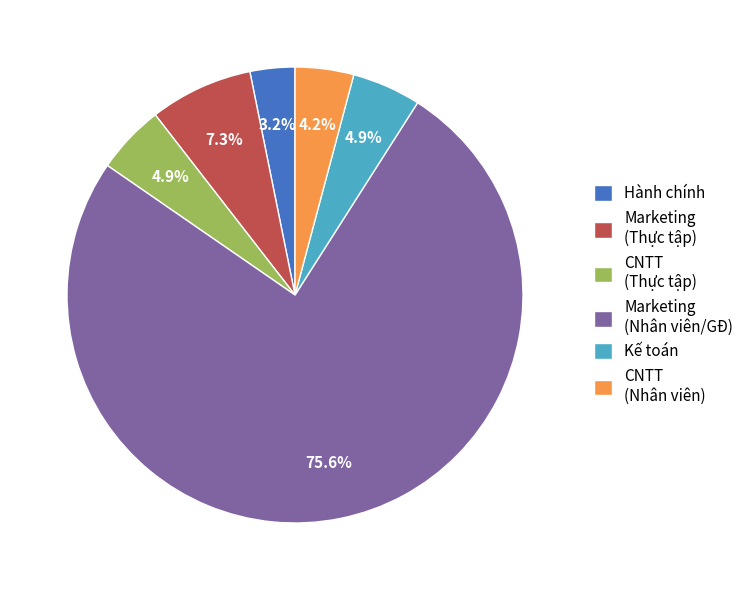

Approximately how many times larger is the value at Kế toán compared to CNTT (Thực tập)?

1.0